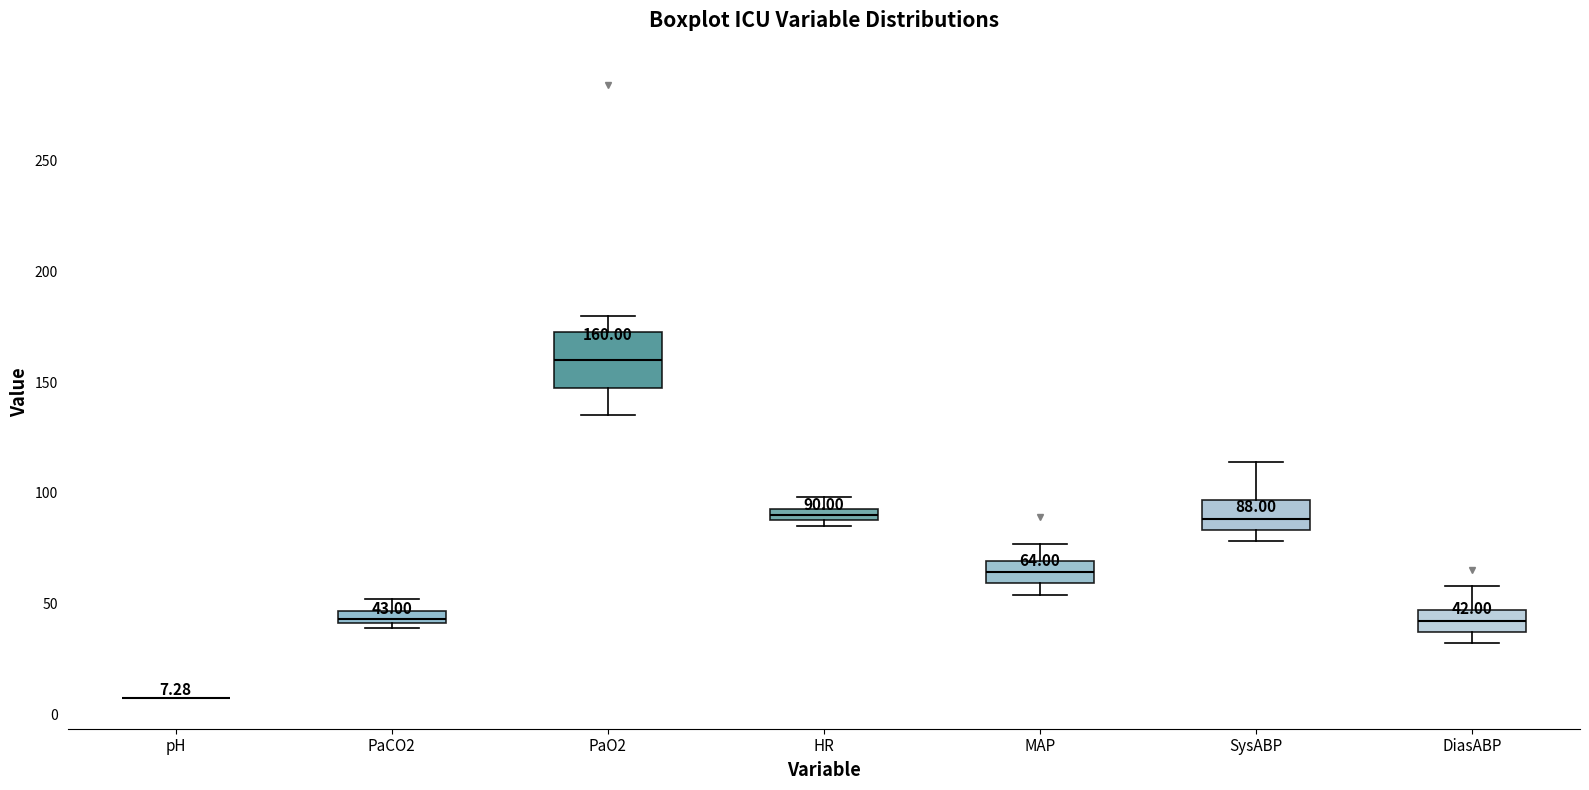

Which box is the tallest, from its lower edge to its upper edge?

PaO2